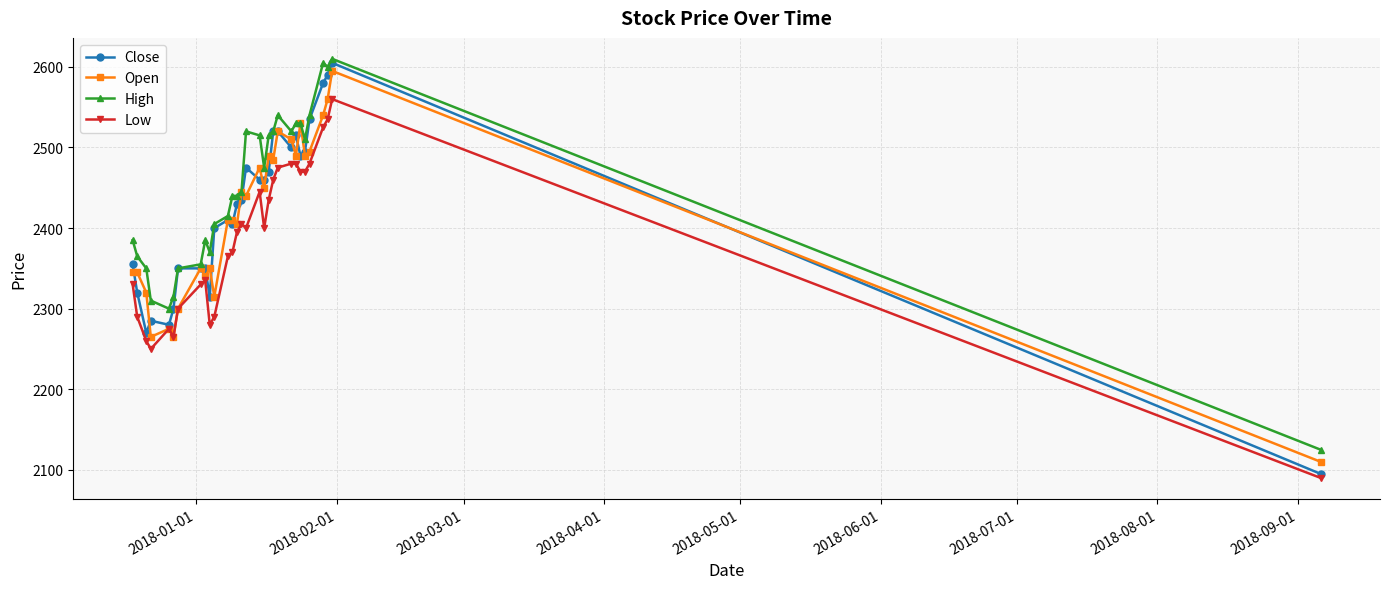

True or false: Close has more than 2 interior local peaks.

True